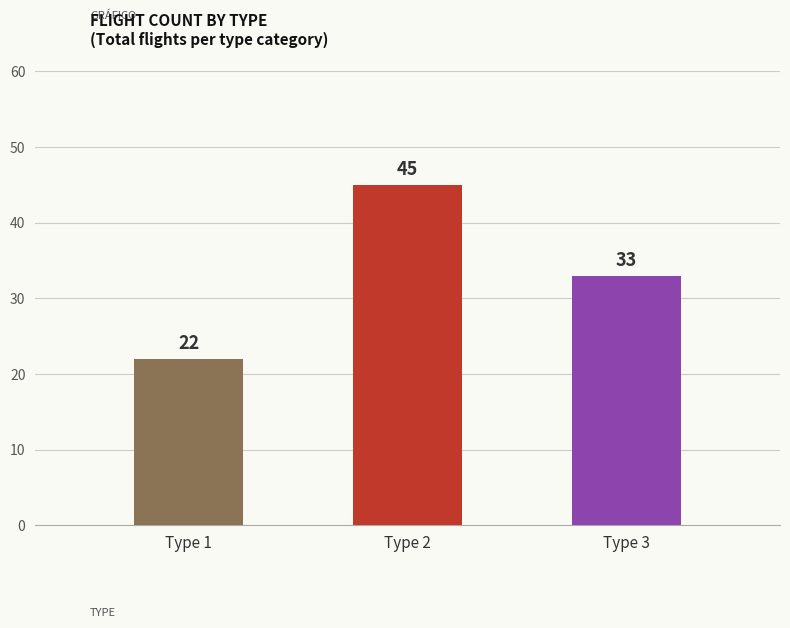

Which series has the largest total across all categories?

Count